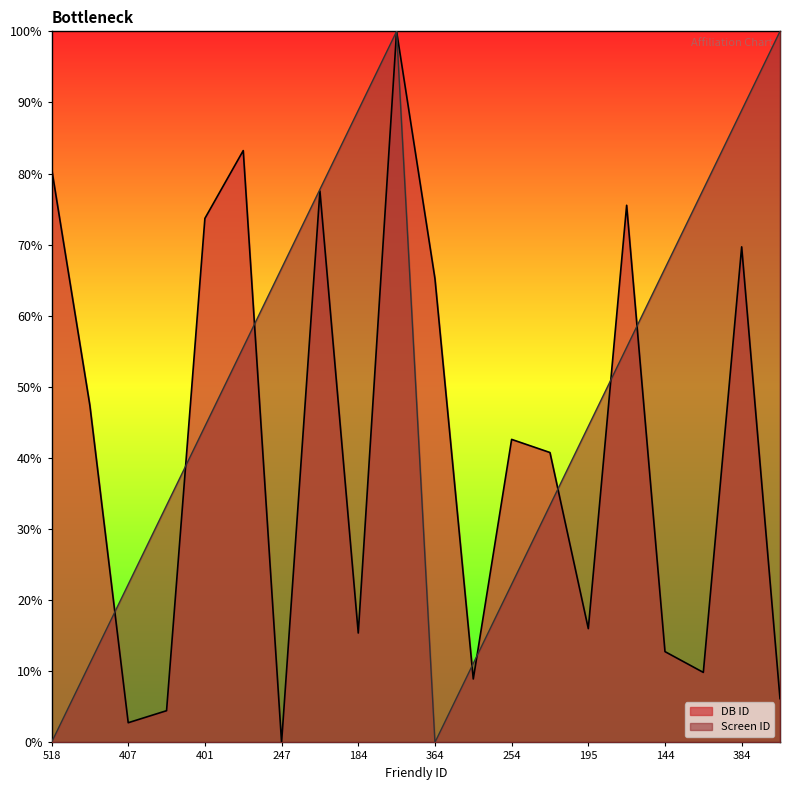

Where do Screen ID and DB ID first cross each other?

302 and 407